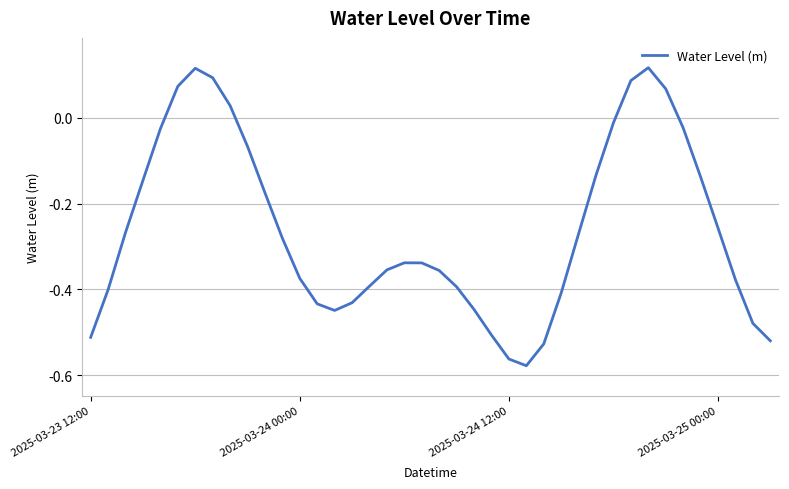

What is the difference between the maximum and minimum values?

0.7